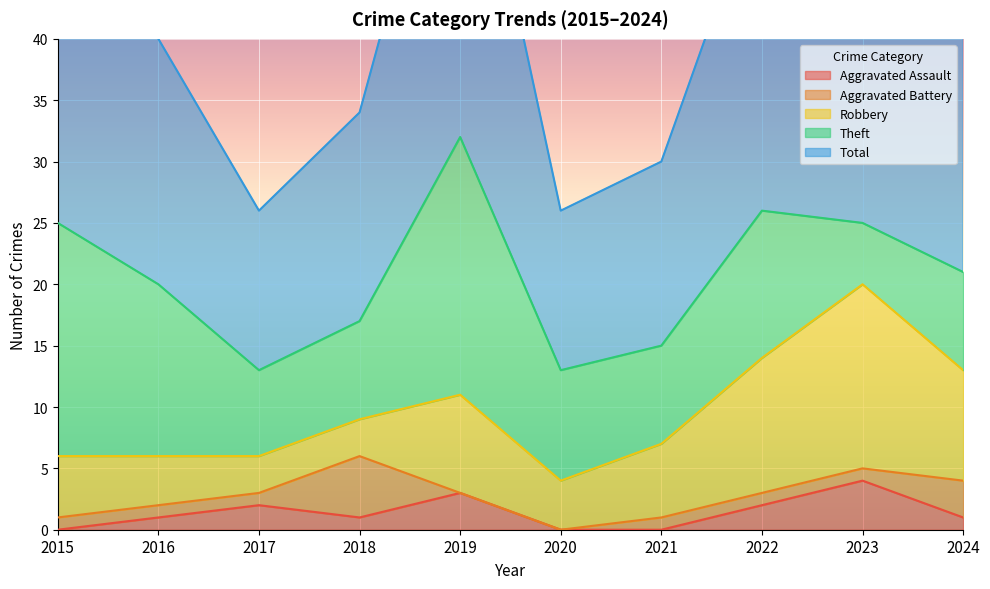

Which category has the highest value across all series?

2019